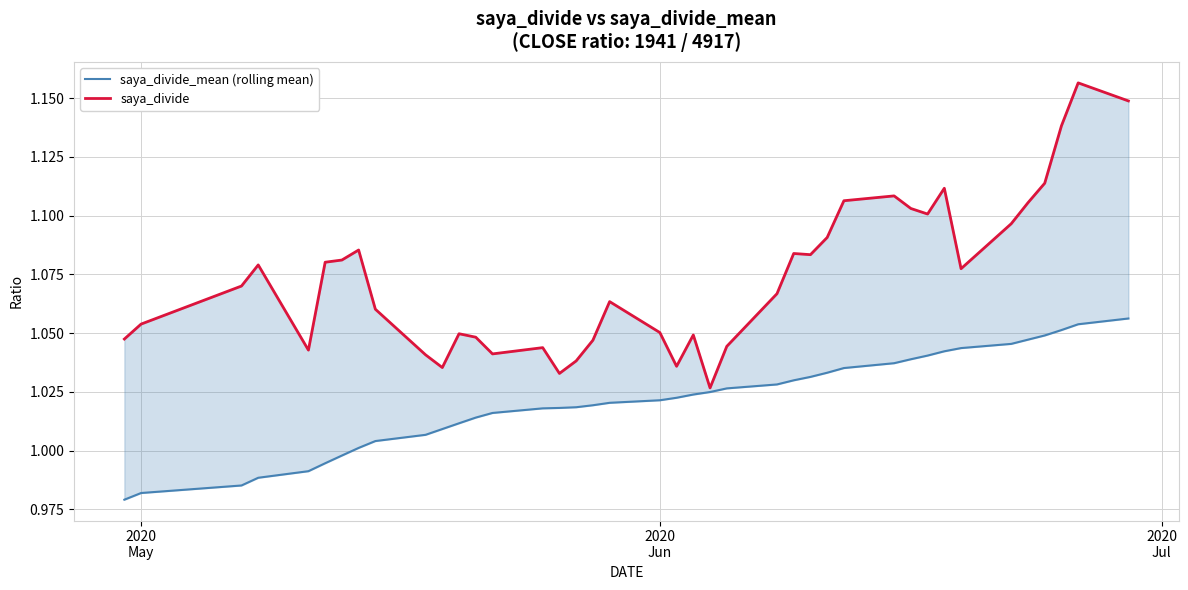

Is the value of saya_divide at 2020
Jul greater than the value of saya_divide_mean (rolling mean) at 8?

Yes